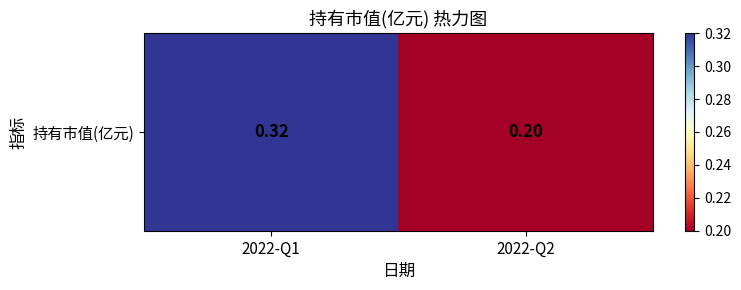

What is the average value?

0.3